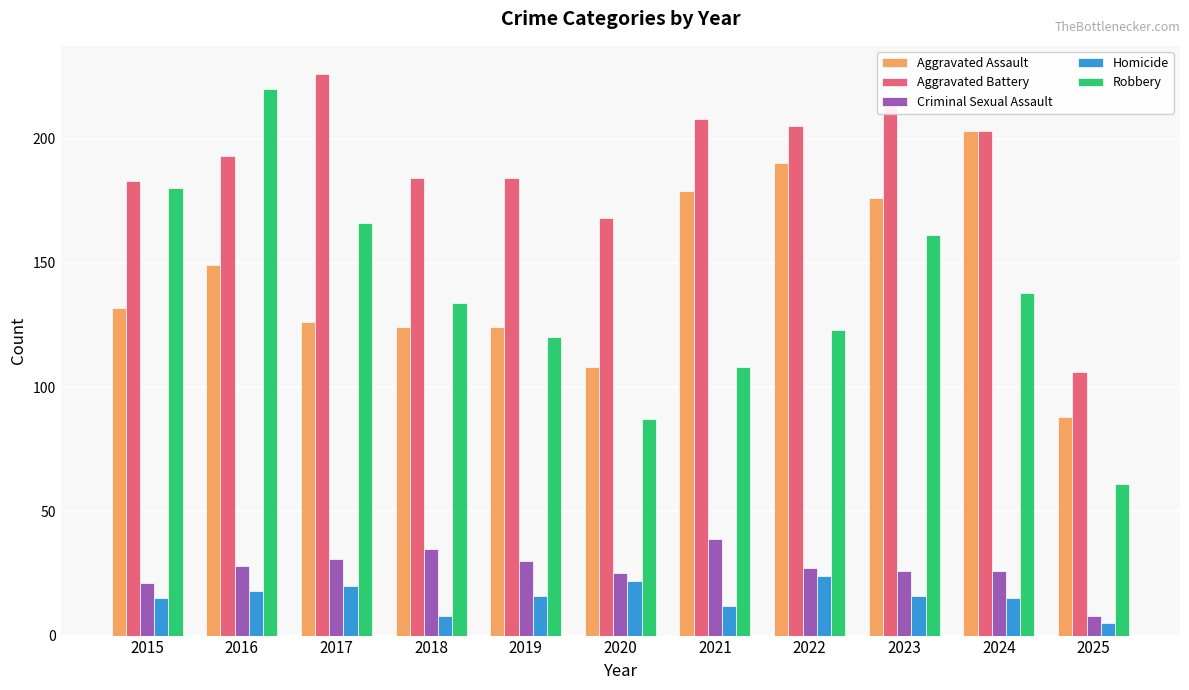

Reading left to right, transcribe all the data shown in this chart.

Aggravated Assault: 132	149	126	124	124	108	179	190	176	203	88
Aggravated Battery: 183	193	226	184	184	168	208	205	214	203	106
Criminal Sexual Assault: 21	28	31	35	30	25	39	27	26	26	8
Homicide: 15	18	20	8	16	22	12	24	16	15	5
Robbery: 180	220	166	134	120	87	108	123	161	138	61